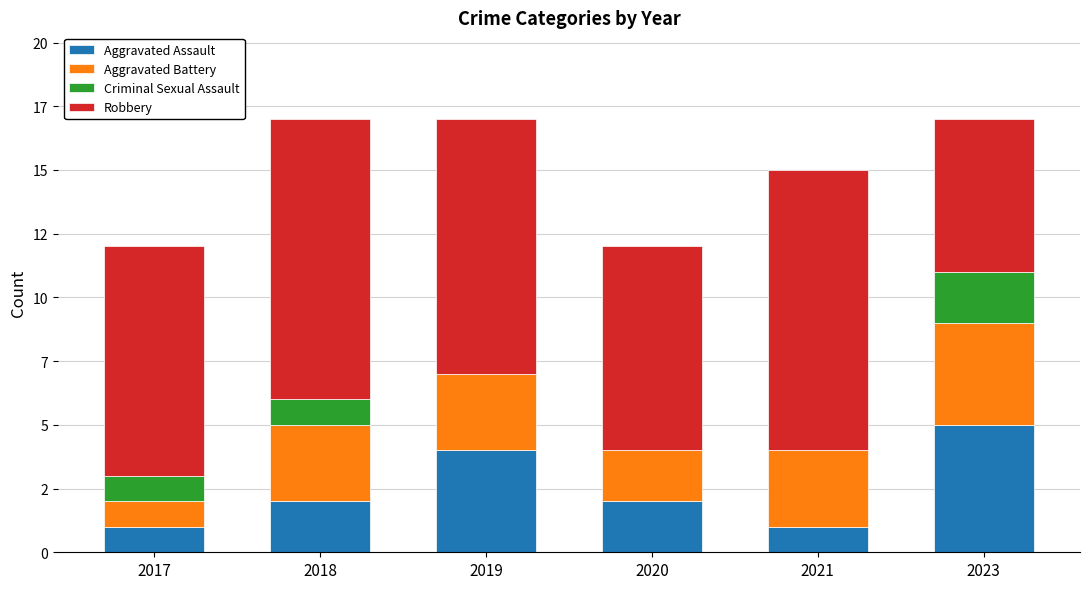

Are the bars horizontal?

No